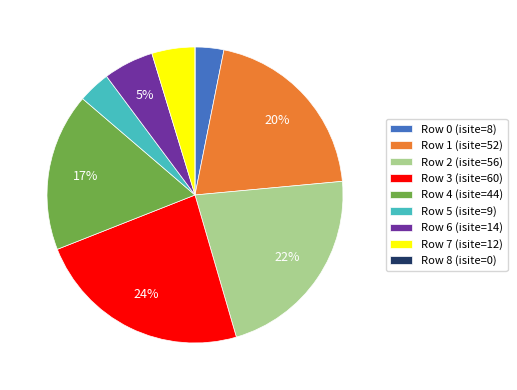

To the nearest percent, what is the difference between the largest and smallest slice percentages?

24%